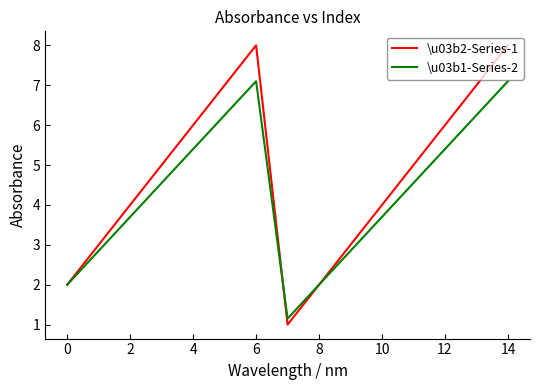

How many interior local valleys does the \u03b1-Series-2 series have?

1